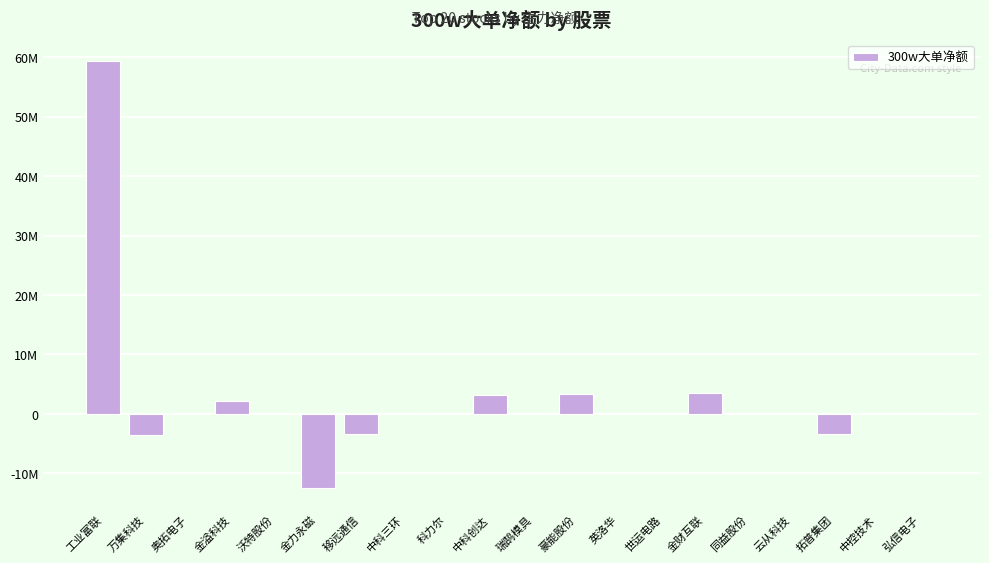

Where is the data nearest to the value 23449190?

金财互联